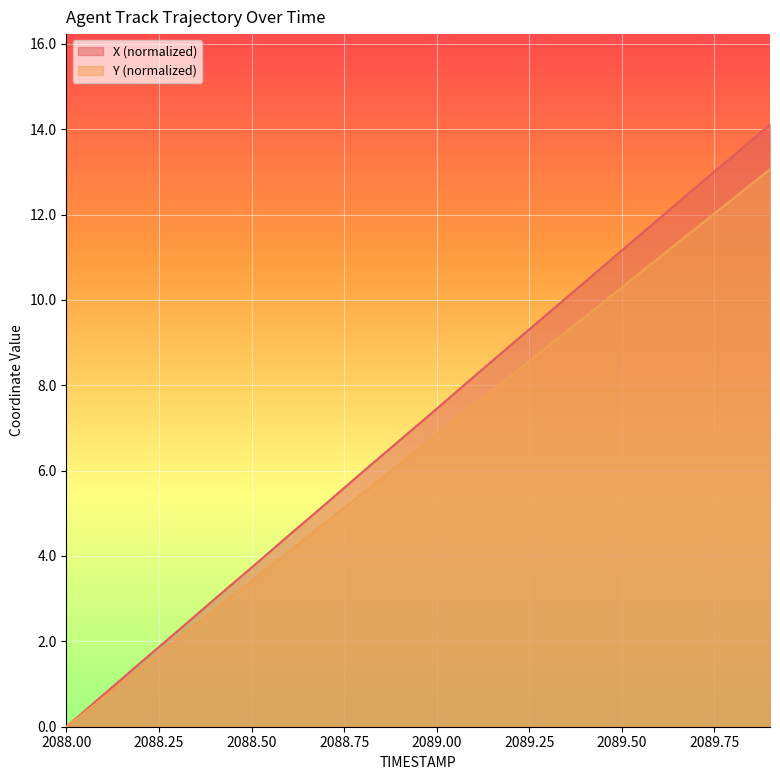

What is the sum of all Y values?

130.3